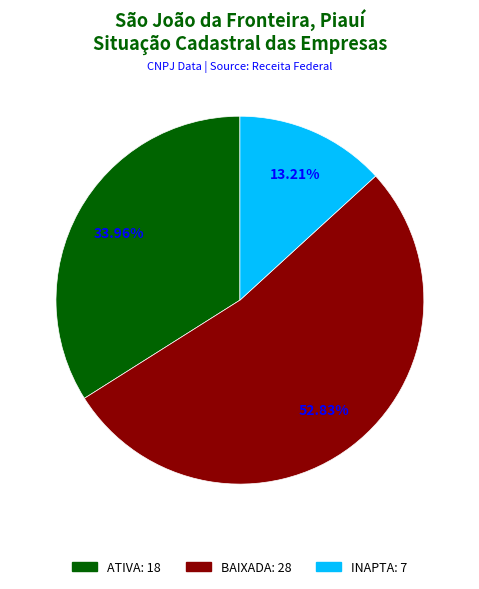

Which category has the biggest portion of the pie?

BAIXADA